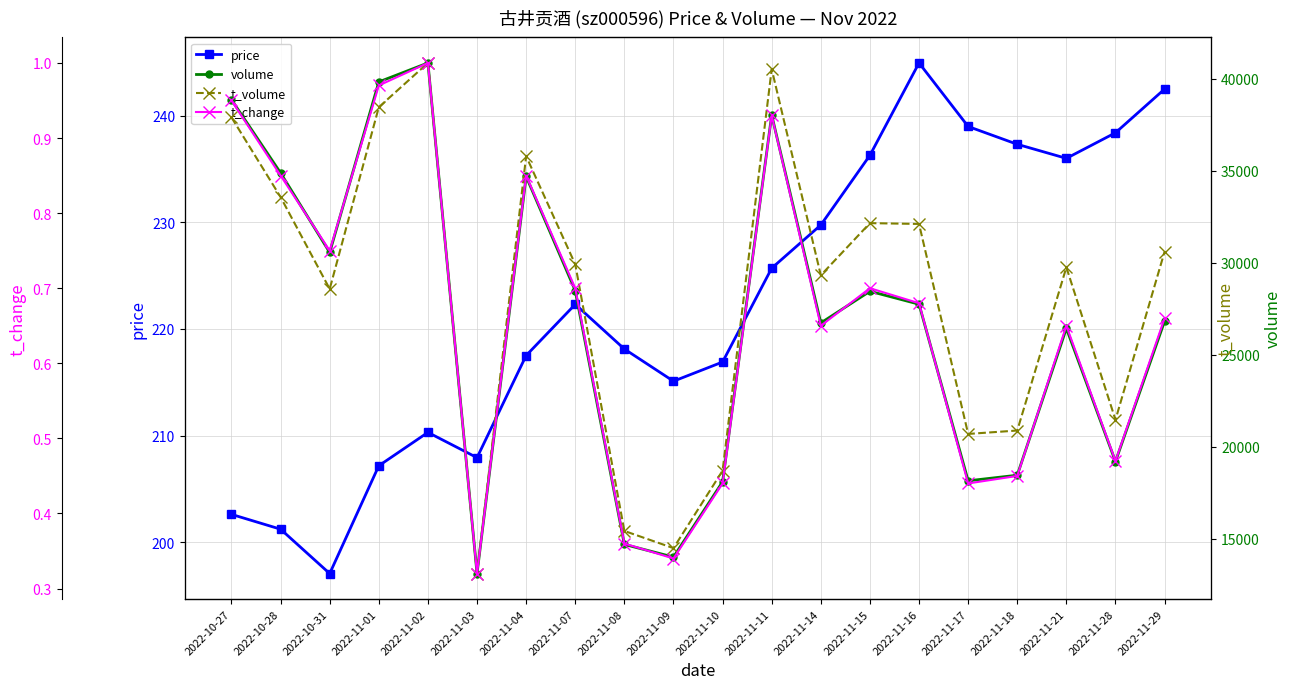

At how many categories does at least one series exceed 11649?

20